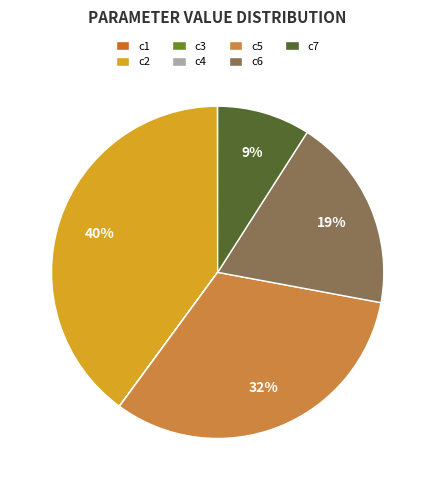

Which slice is the largest?

c2